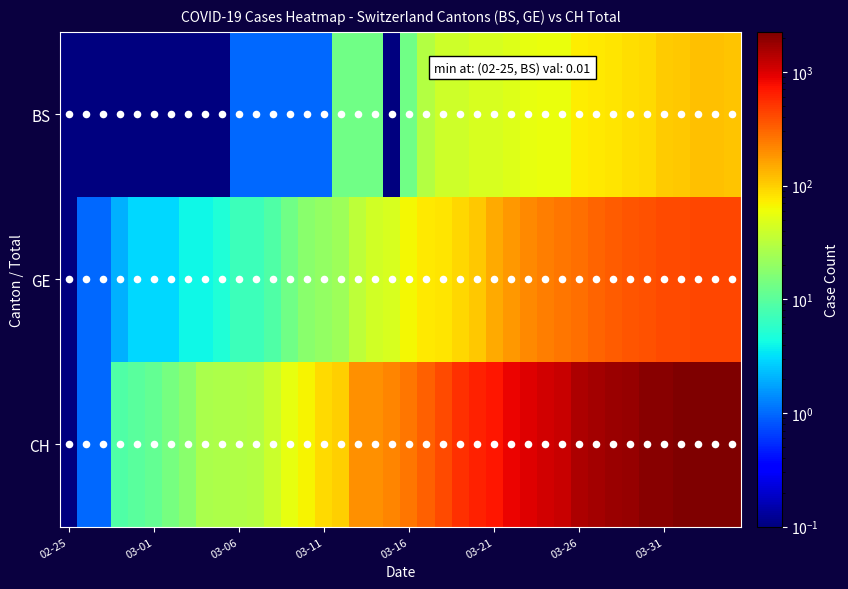

How many values in the CH series are below 257?

20